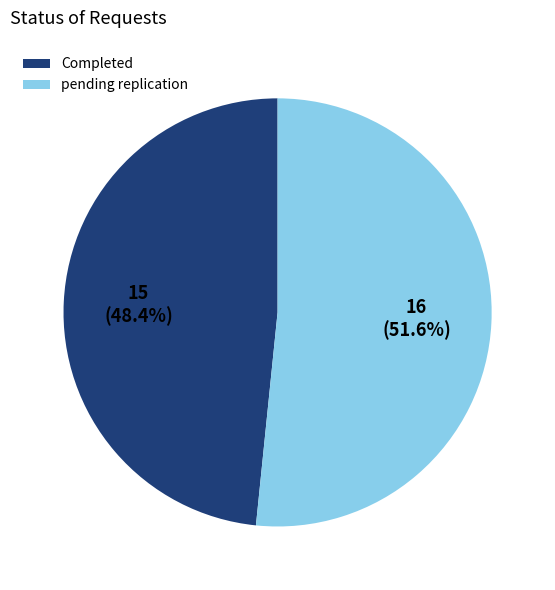

What is the majority slice?

pending replication